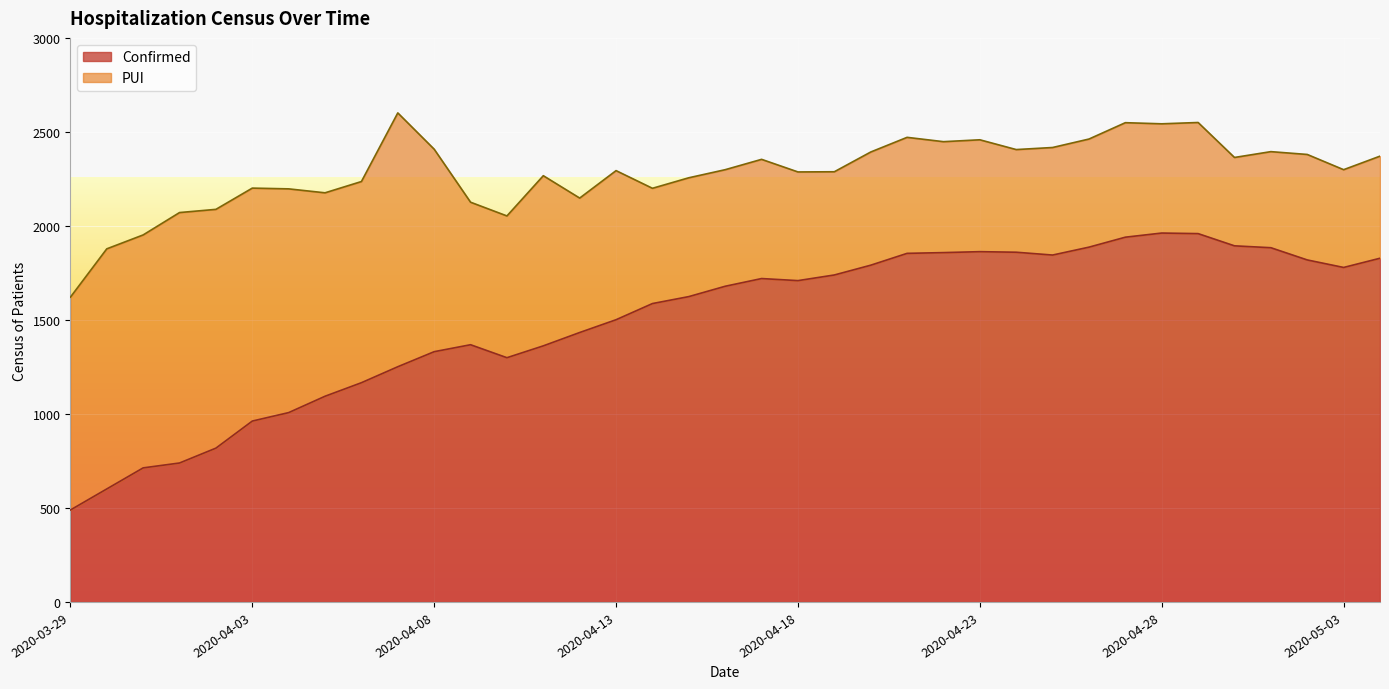

Where is the first local minimum?

2020-04-10